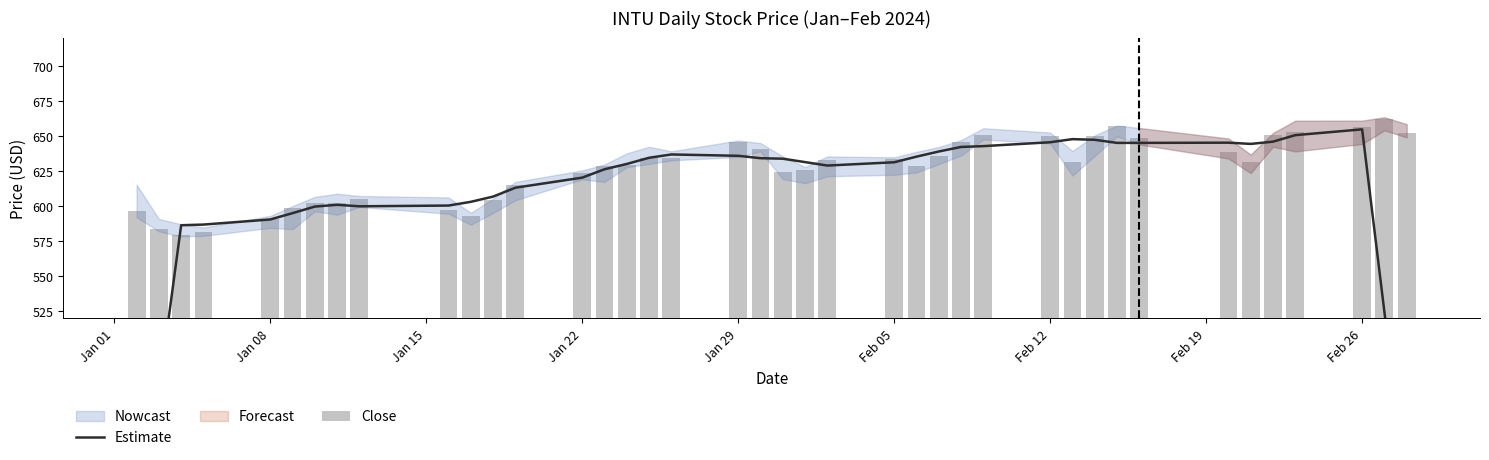

What is the sum of all Close values?

25045.1